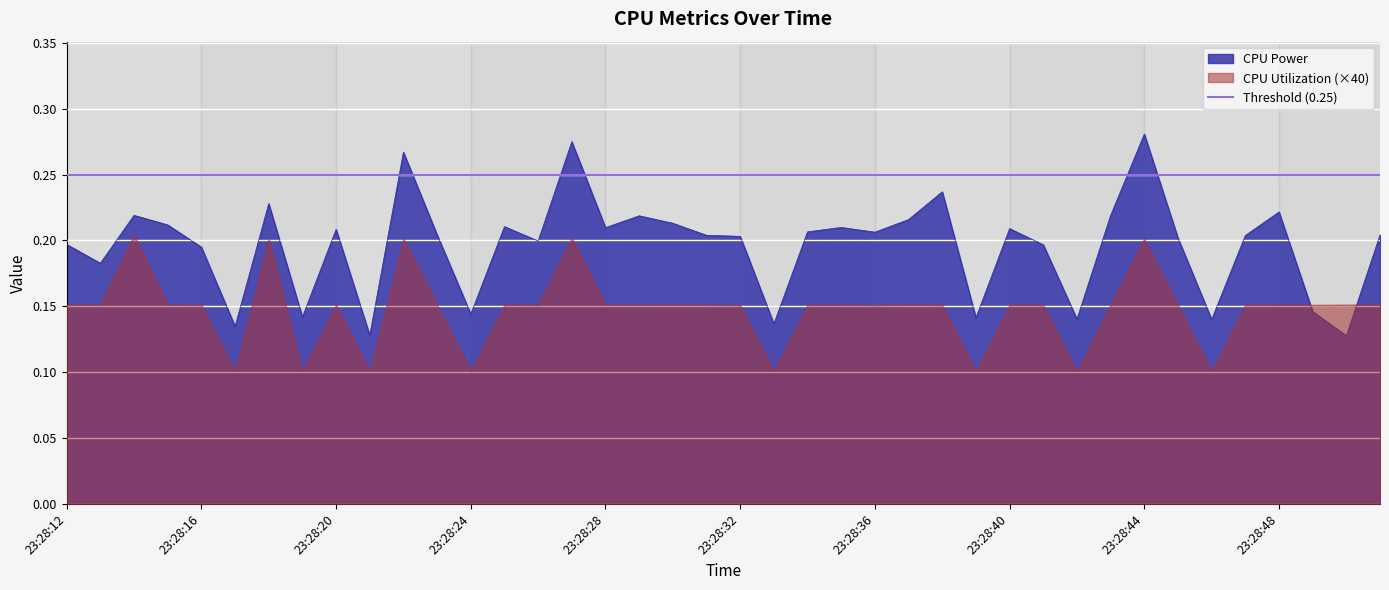

The chart shows a value of 0.1 at 23:28:50. True or false?

True